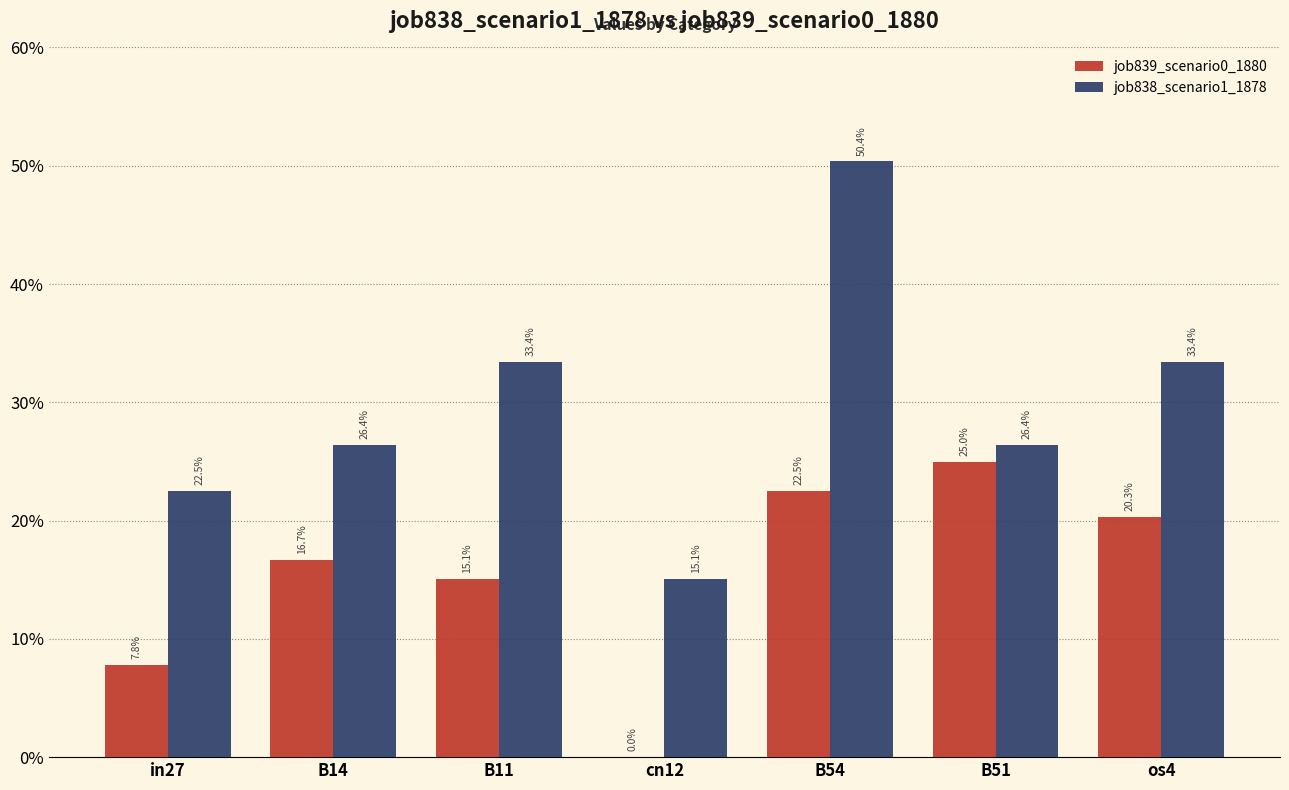

Which series has the widest spread of values?

job838_scenario1_1878